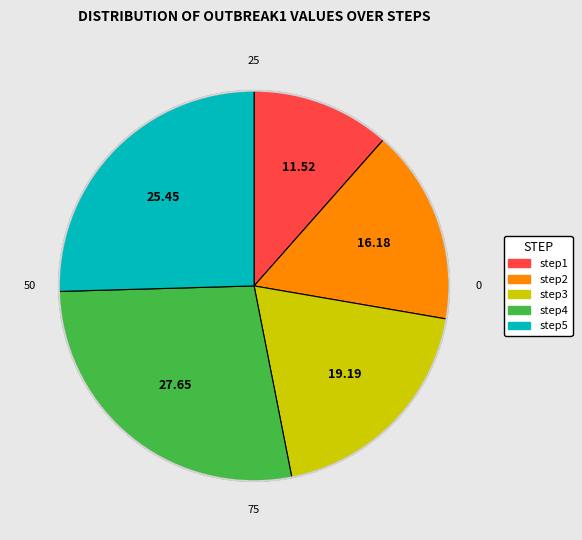

Which has a higher value, step4 or step1?

step4